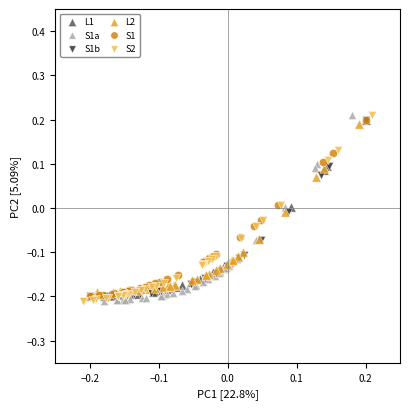

What are all the series names shown in the legend?

L1, S1a, S1b, L2, S1, S2